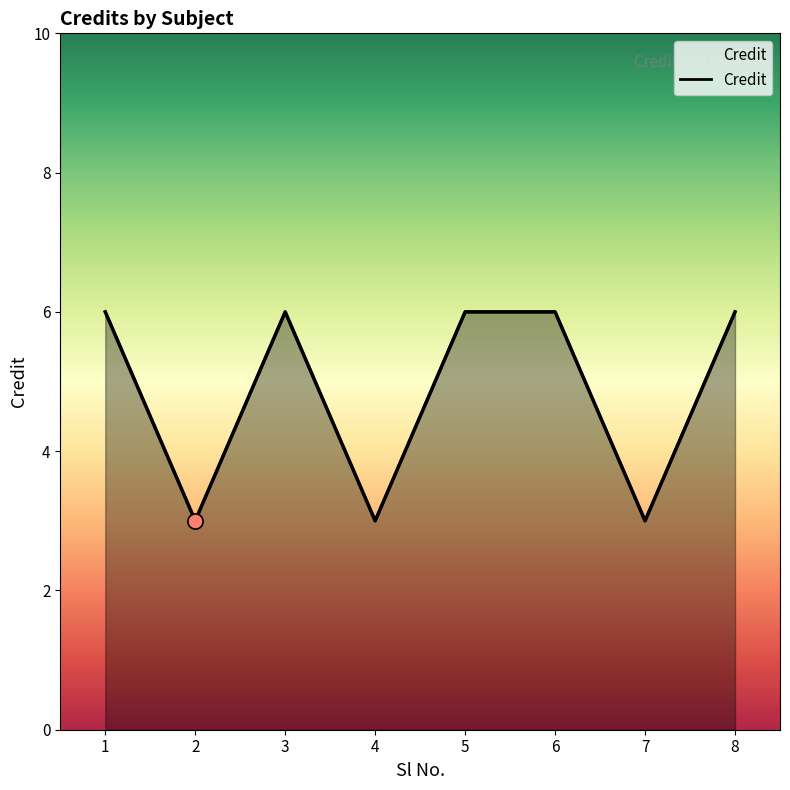

Between 8 and 7, which is larger?

8